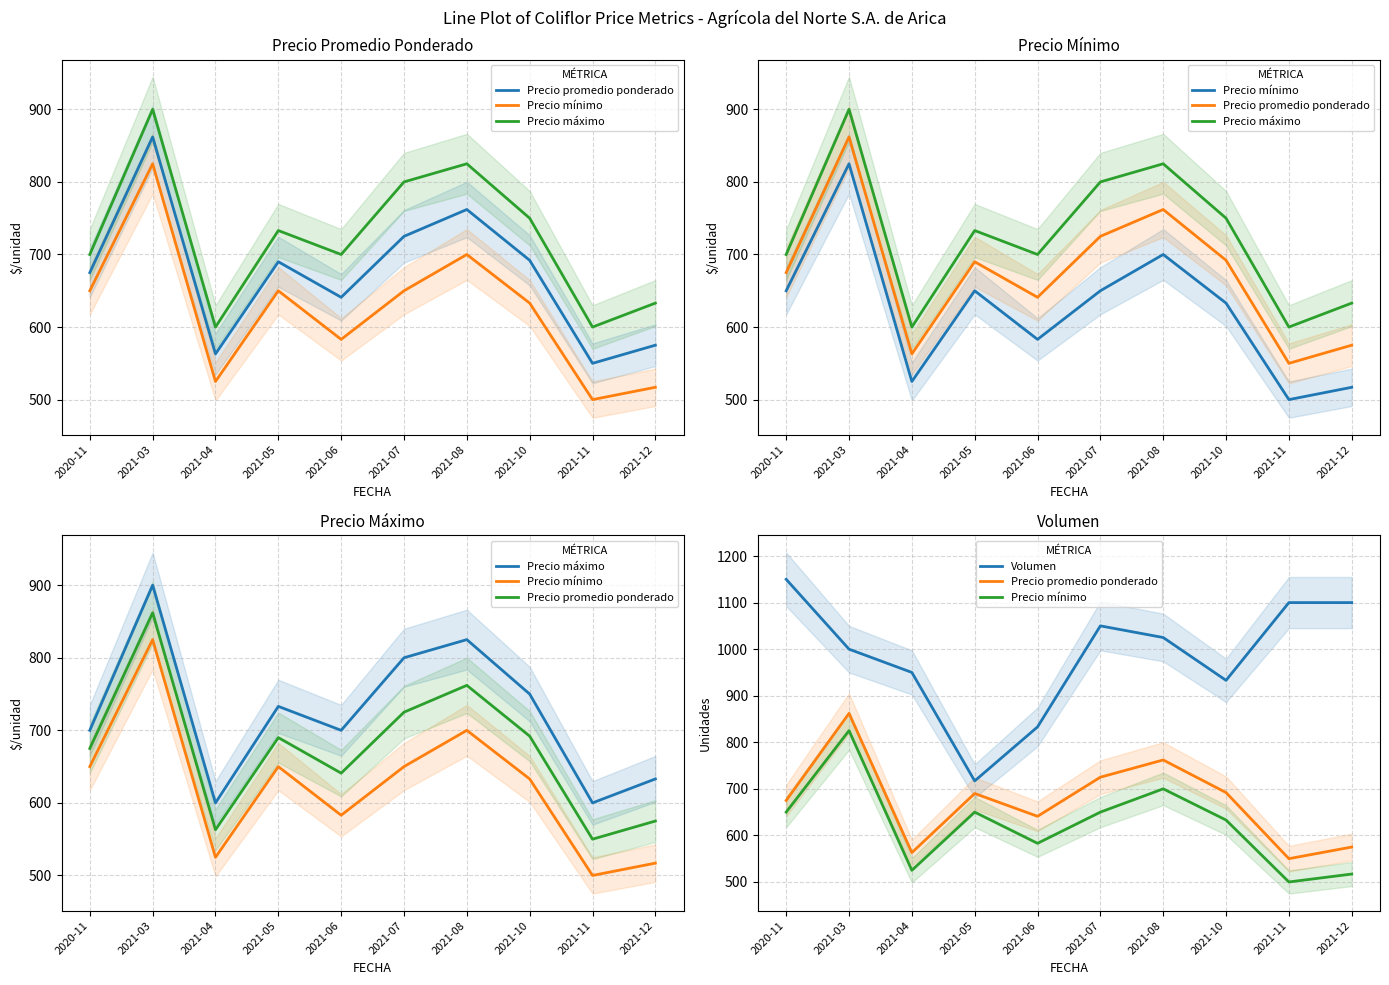

Is the value of Precio promedio ponderado at 2021-11 greater than the value of Precio máximo at 2021-04?

No